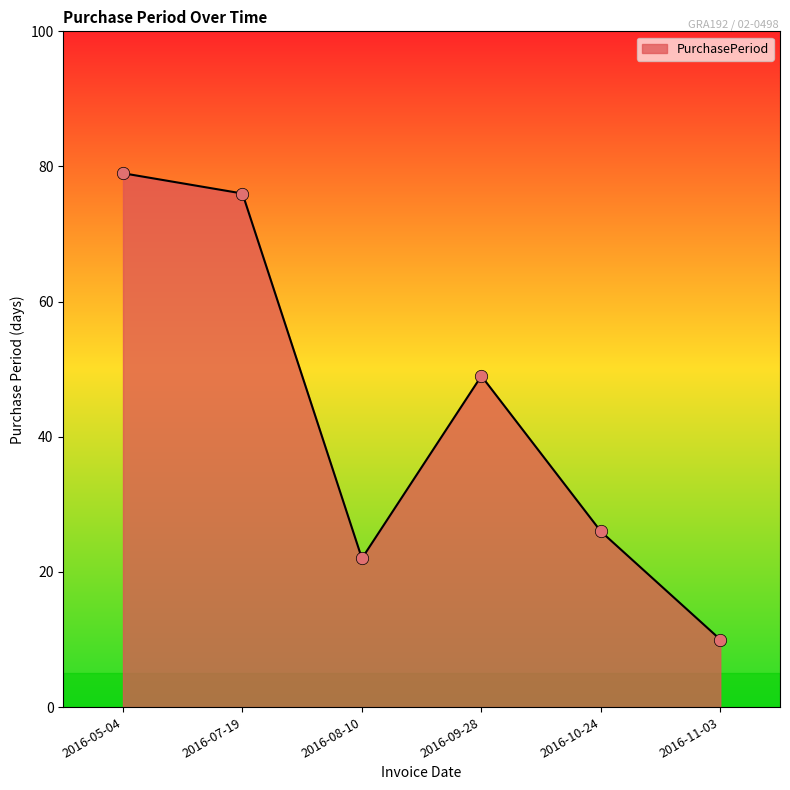

Between 2016-09-28 and 2016-08-10, which is larger?

2016-09-28